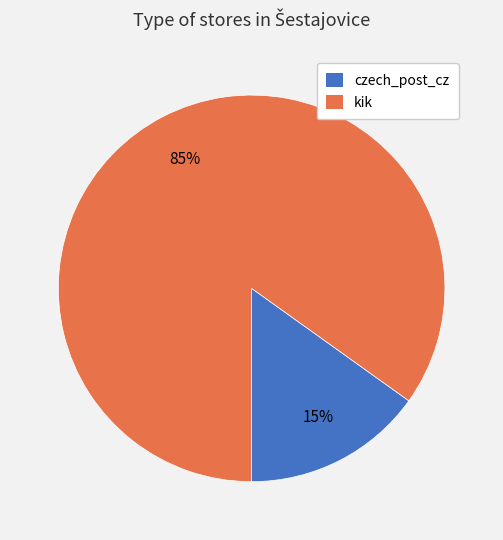

Which slice represents more than half of the pie?

kik